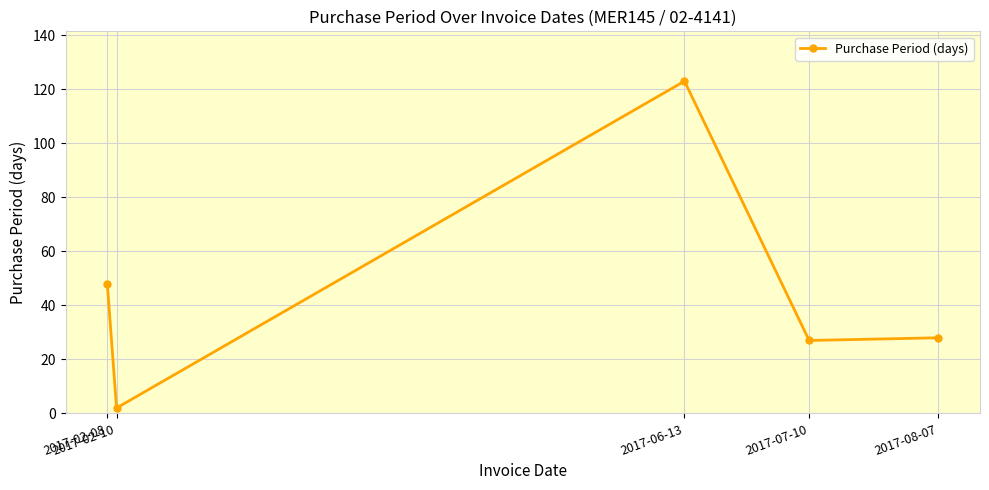

Read the value at 2017-06-13.

123